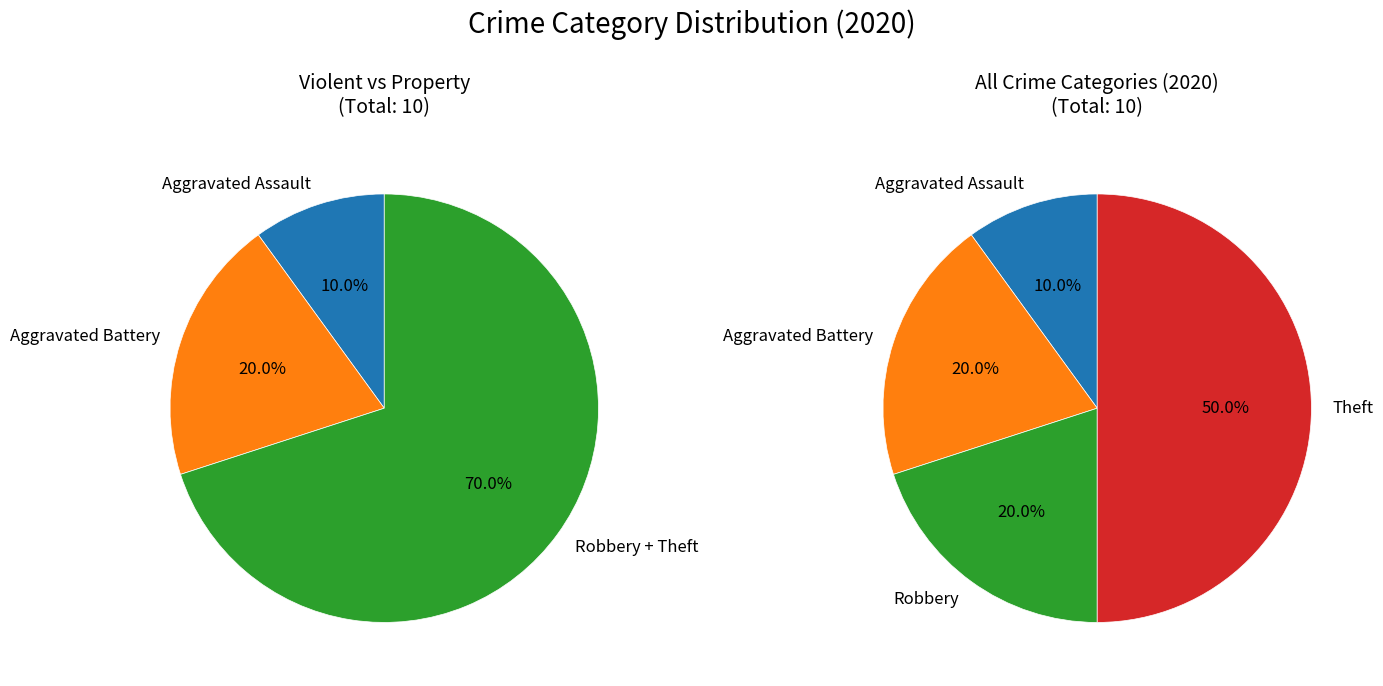

Does Aggravated Battery account for over 50% of the chart?

No